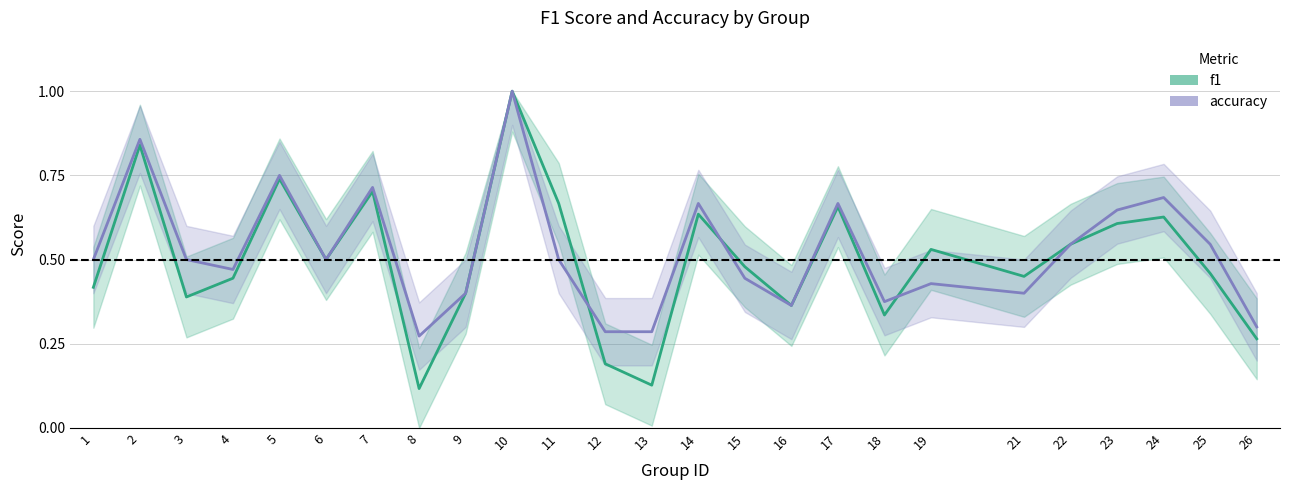

Which series has the largest range (max minus min)?

f1